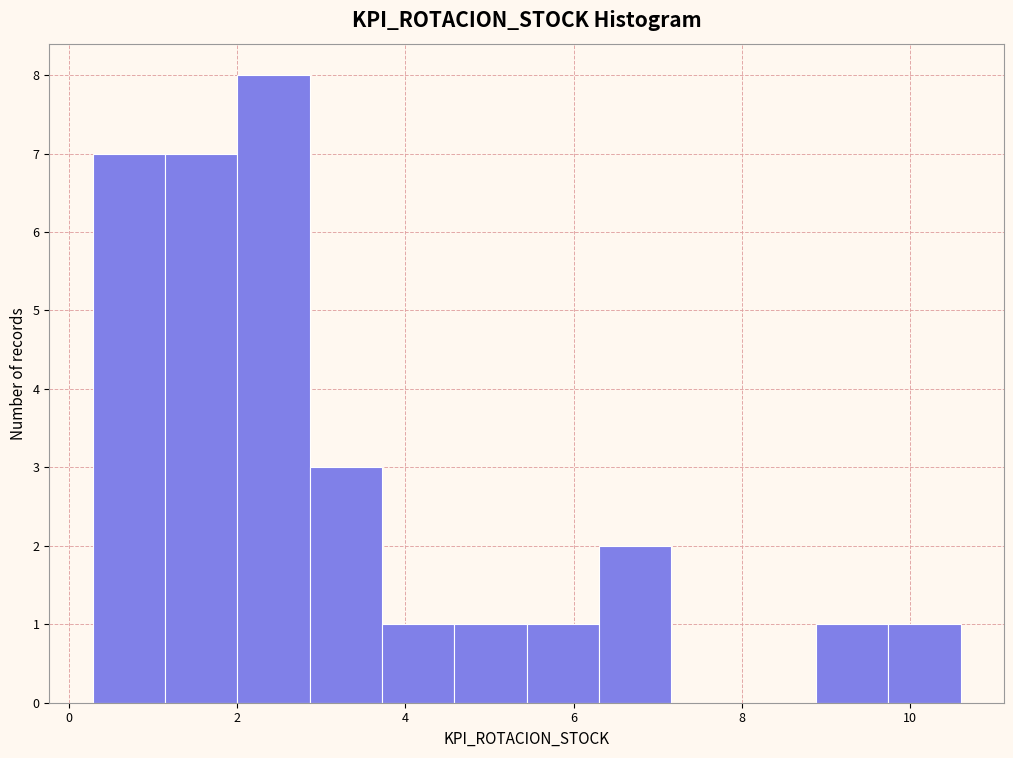

Which range on the x-axis has the tallest bar?

2.0 to 2.8